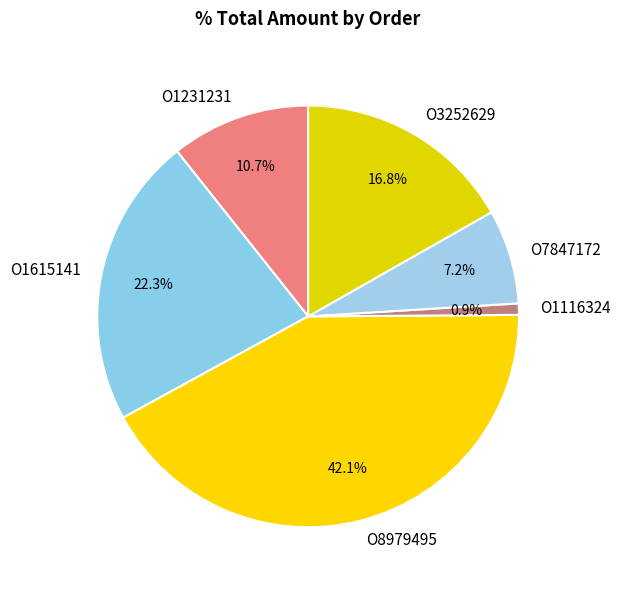

Does any single category account for the majority?

No